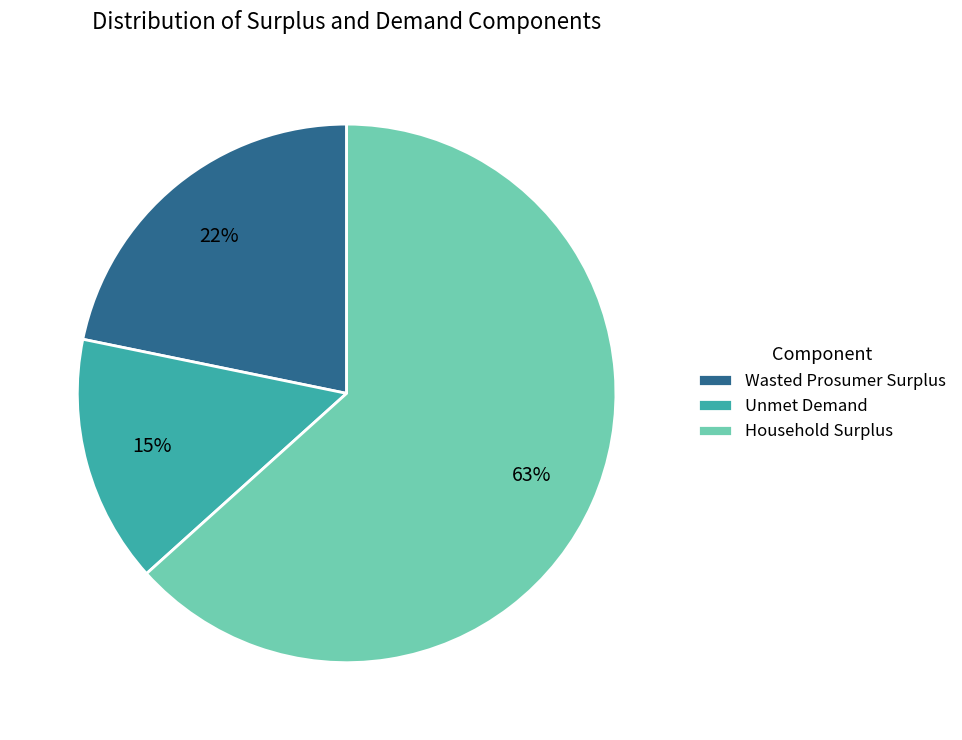

How many slices are in this pie chart?

3